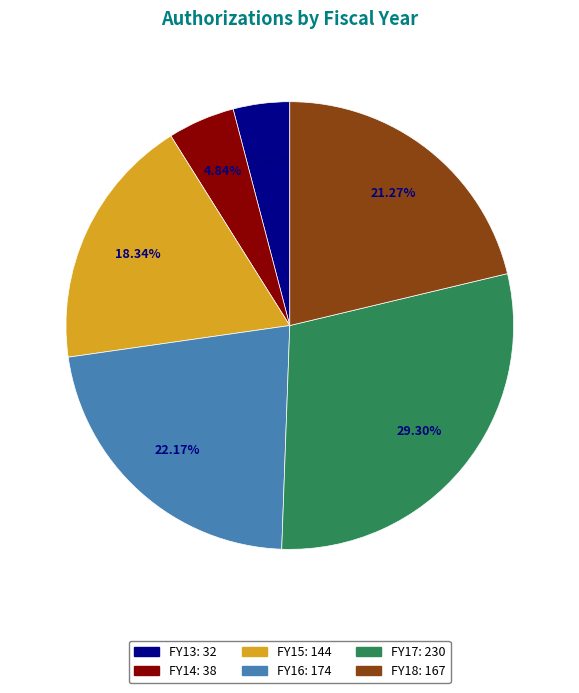

Count the number of slices in the pie.

6